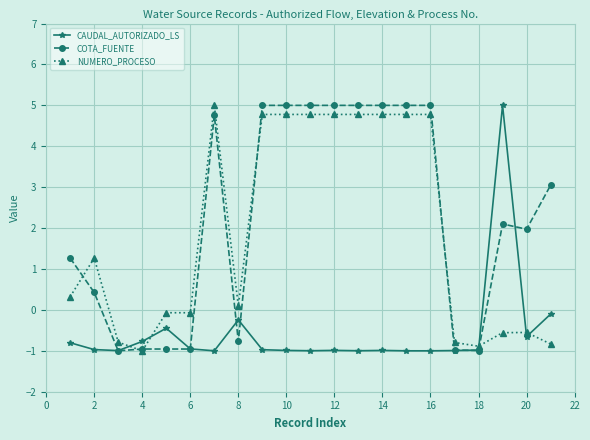

What is the value of the COTA_FUENTE point at the 16th from the left?

5.0